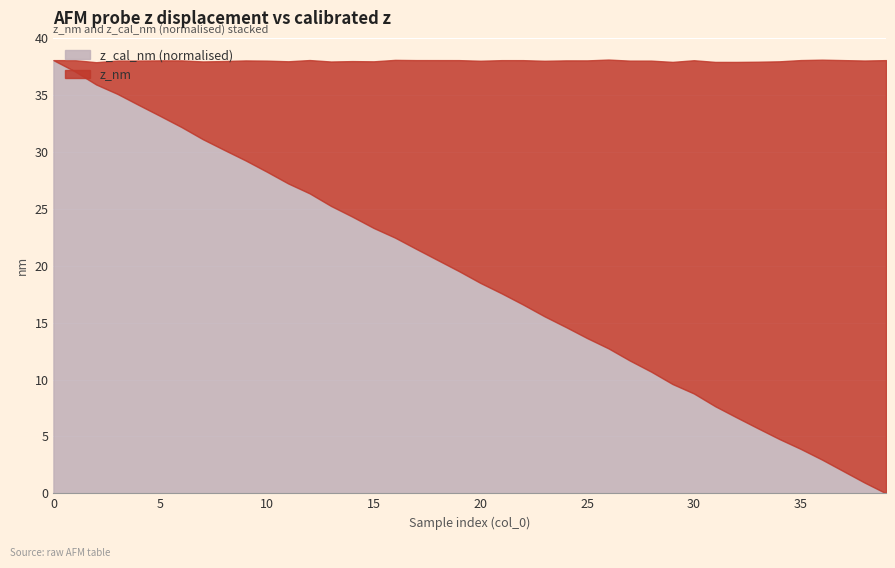

What is the maximum value for z_cal_nm (normalised)?

38.1